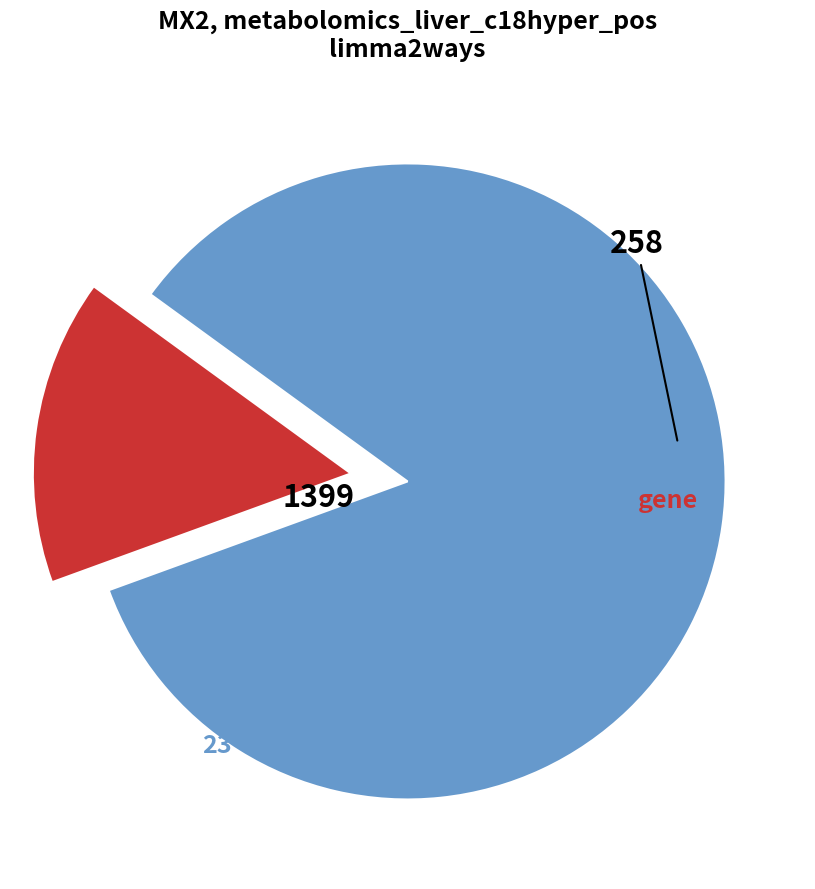

Does any single category account for the majority?

Yes